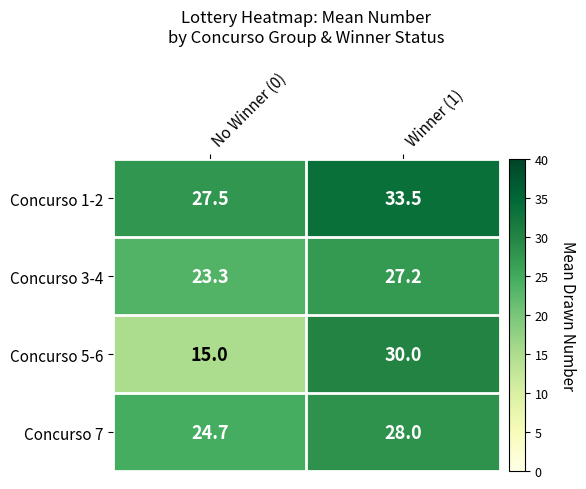

Read the Concurso 7 value at Winner (1).

28.0